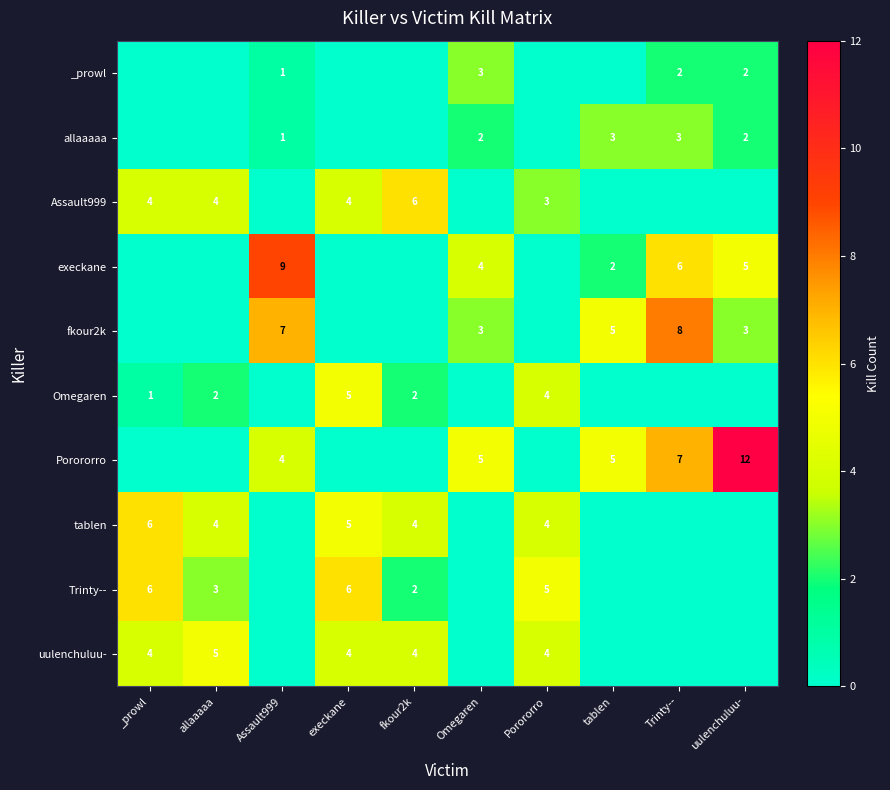

The value of uulenchuluu- at allaaaaa is 7. True or false?

False